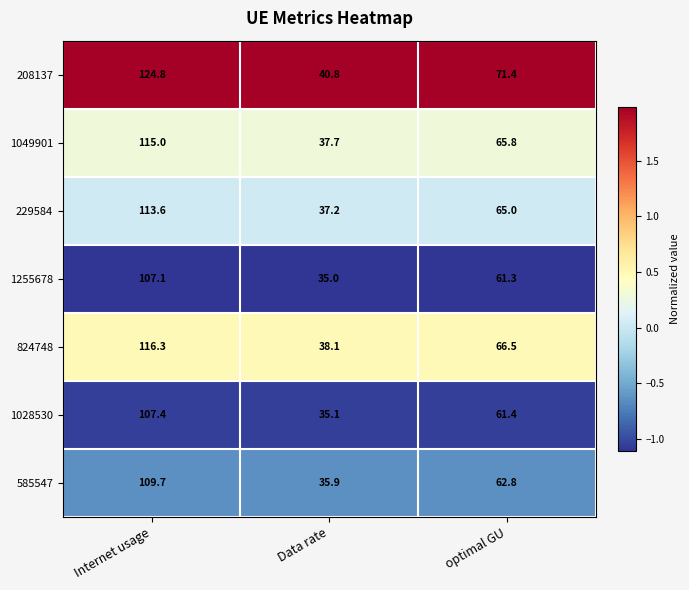

Reading left to right, extract all data points from this chart.

208137: 124.8	40.8	71.4
1049901: 115.0	37.7	65.8
229584: 113.6	37.2	65.0
1255678: 107.1	35.0	61.3
824748: 116.3	38.1	66.5
1028530: 107.4	35.1	61.4
585547: 109.7	35.9	62.8